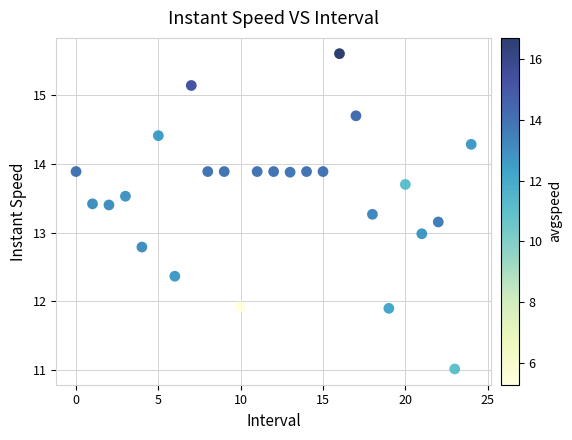

What is the range of Y values (max minus min)?

4.6